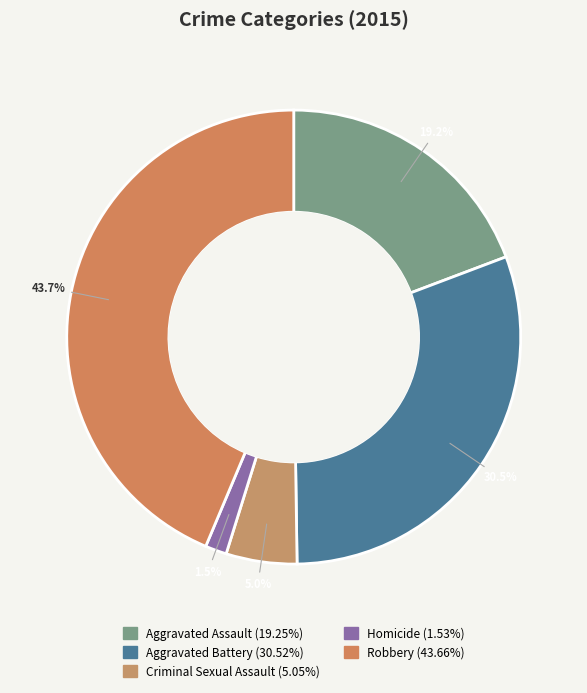

To the nearest percent, what is the difference between the Criminal Sexual Assault and Robbery slice percentages?

39%